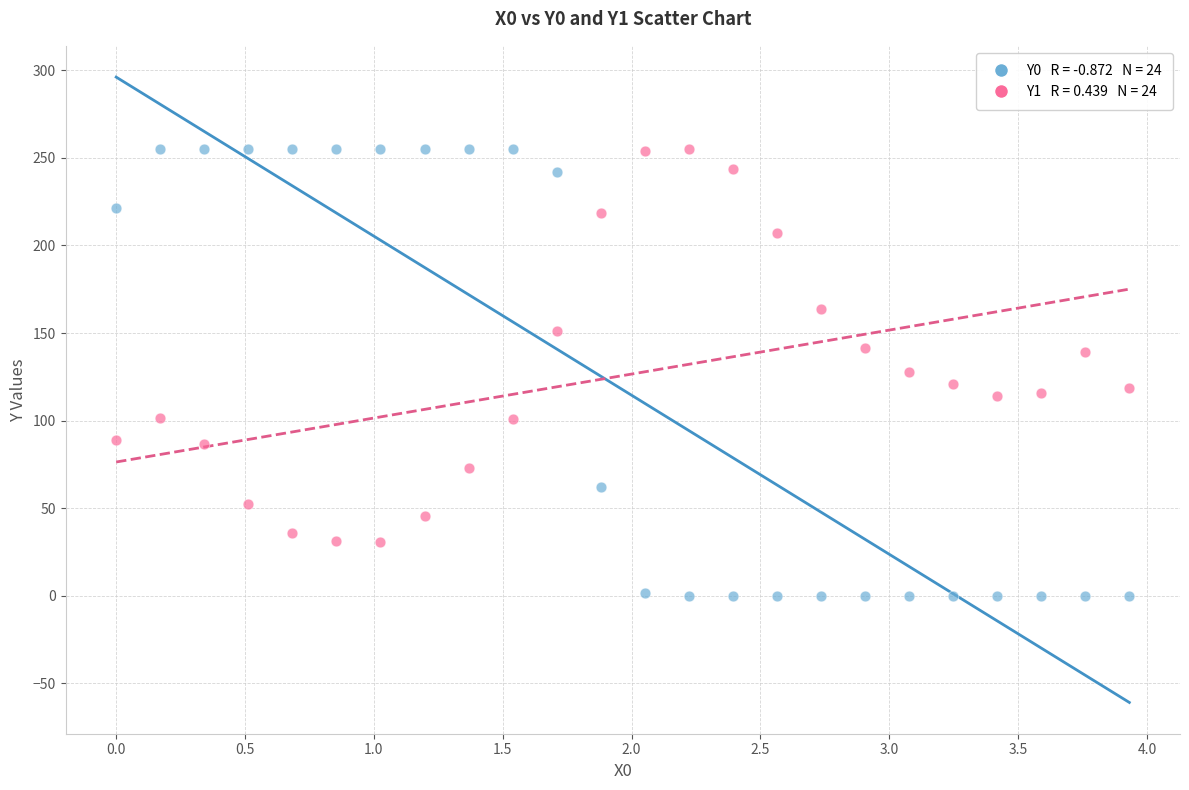

Across all data points, what is the range of X values (max minus min)?

3.9